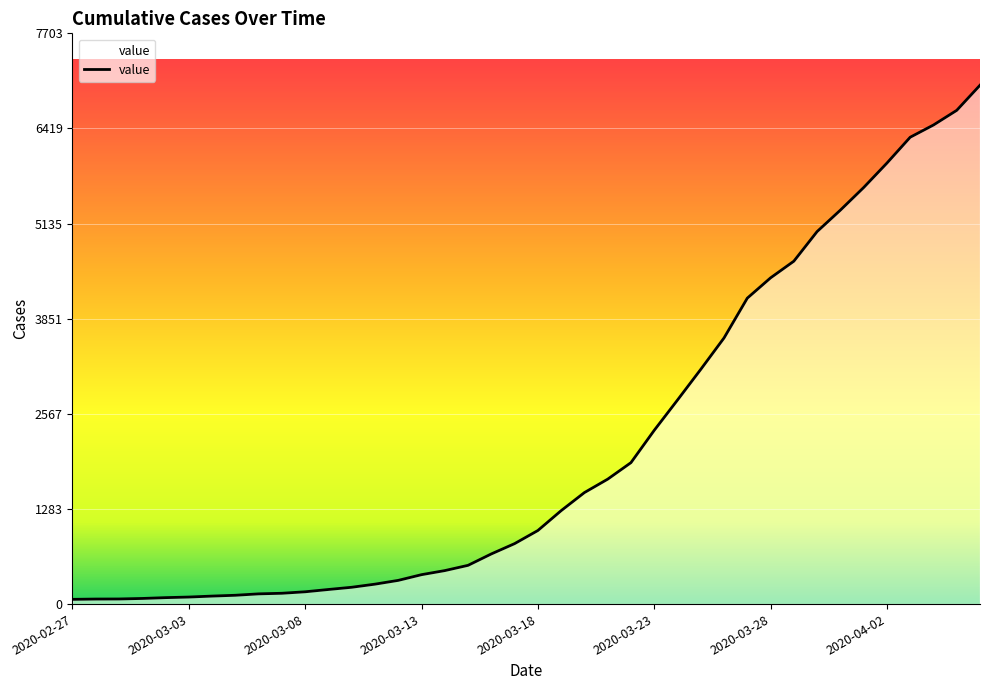

What is the difference between the maximum and second lowest values?

6935